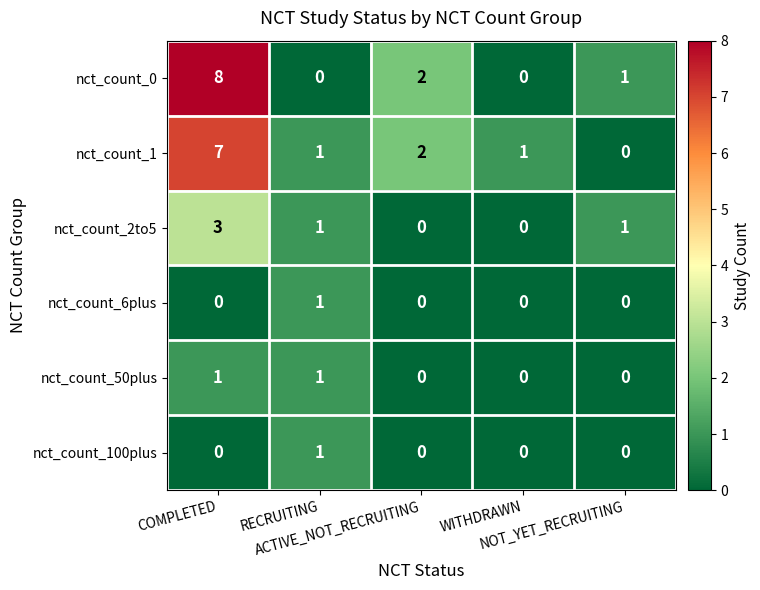

How many nct_count_50plus values are between 0 and 1?

5